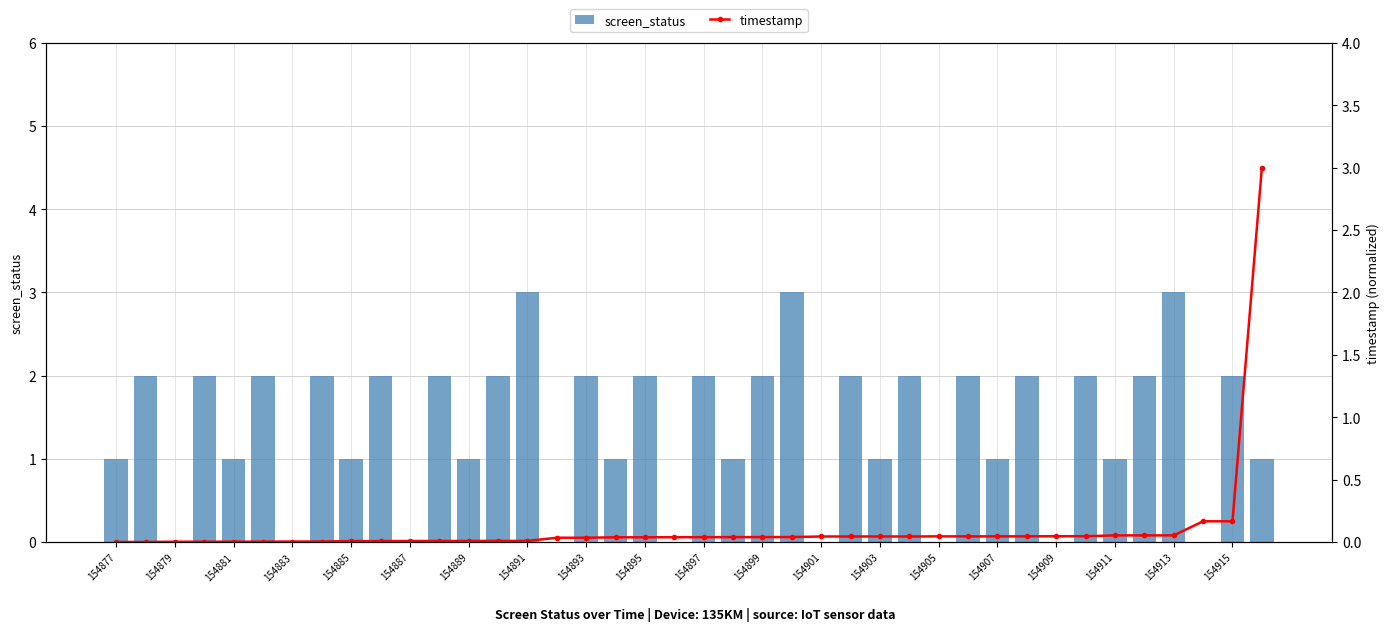

Rank the series by their average value, from highest to lowest.

screen_status, timestamp